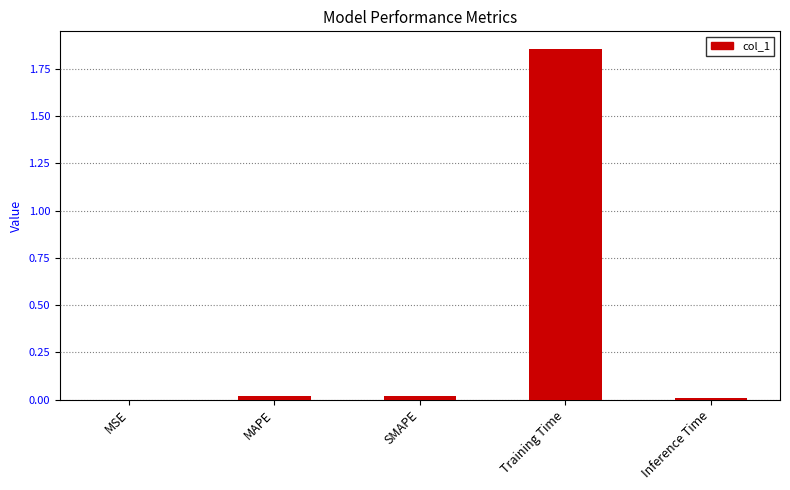

Which has a higher value, Training Time or MAPE?

Training Time